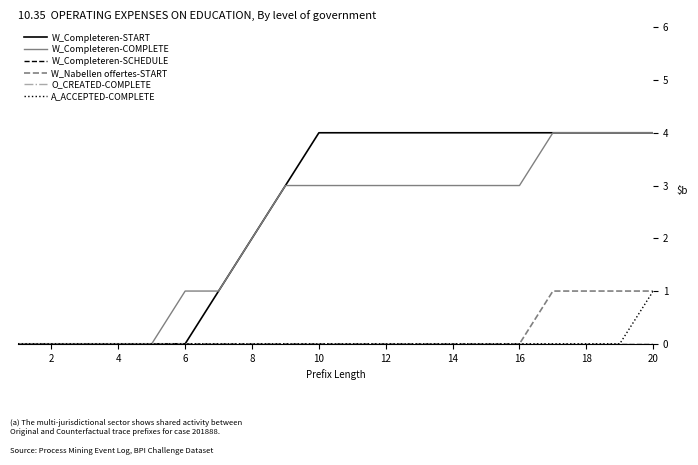

Which series has the largest total across all categories?

W_Completeren-START